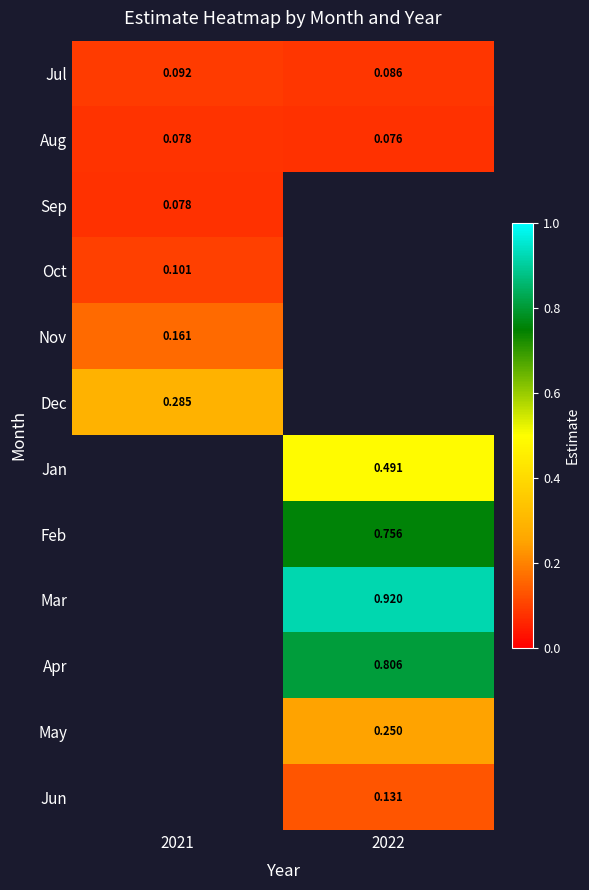

Which has a higher value, 2021 or 2022?

2021